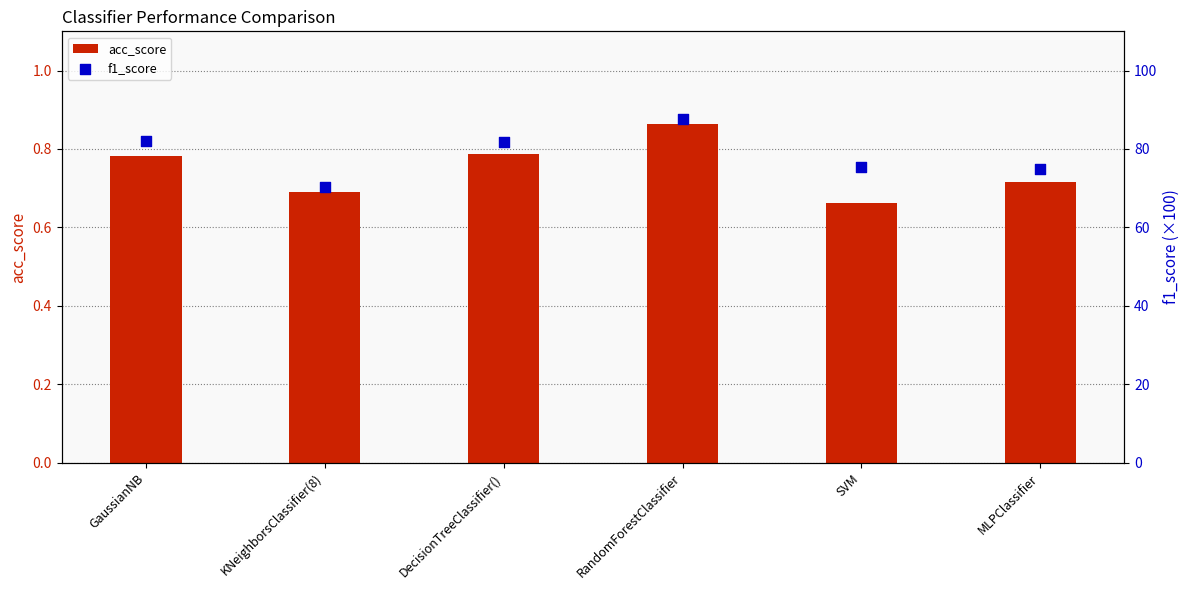

Is the value of f1_score at KNeighborsClassifier(8) greater than the value of acc_score at DecisionTreeClassifier()?

Yes